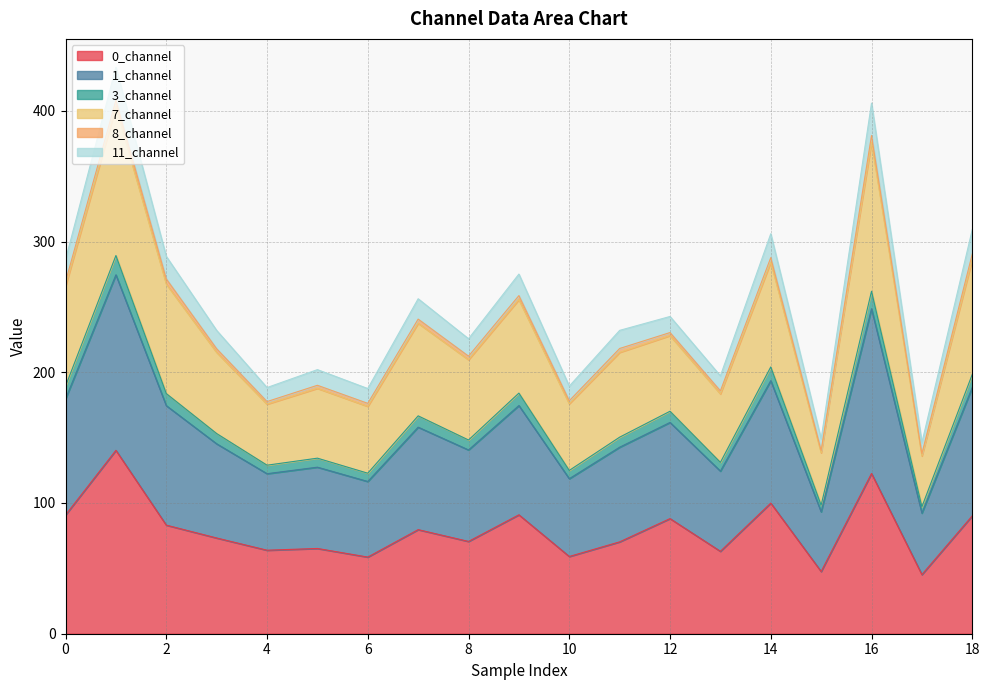

Which series changed the most between 4 and 11?

1_channel